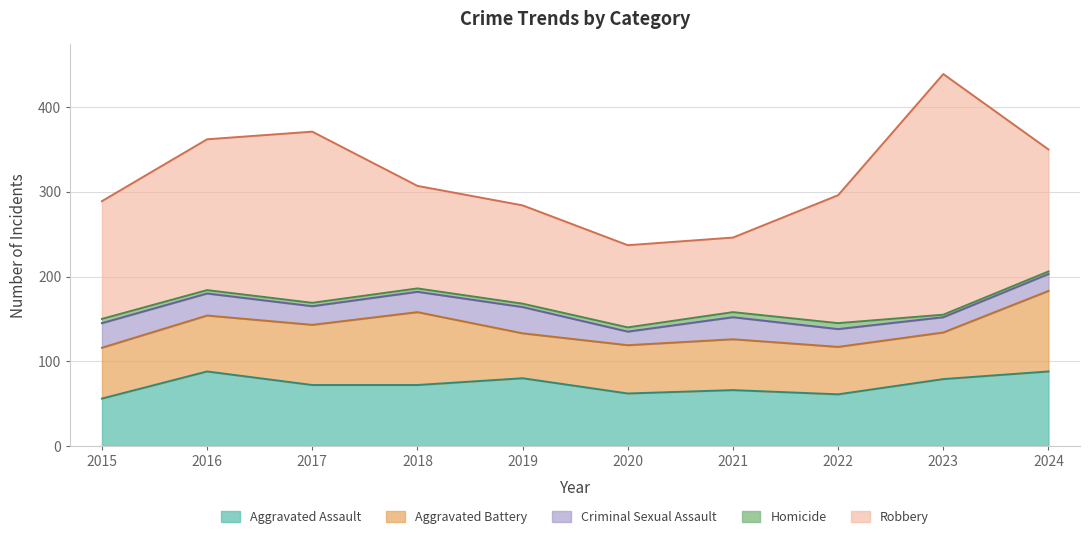

How many values in the Homicide series are below 4?

2